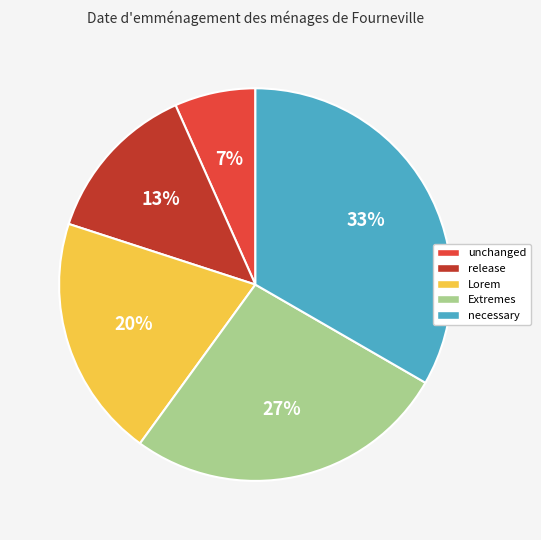

Rank the categories by value from highest to lowest.

necessary, Extremes, Lorem, release, unchanged